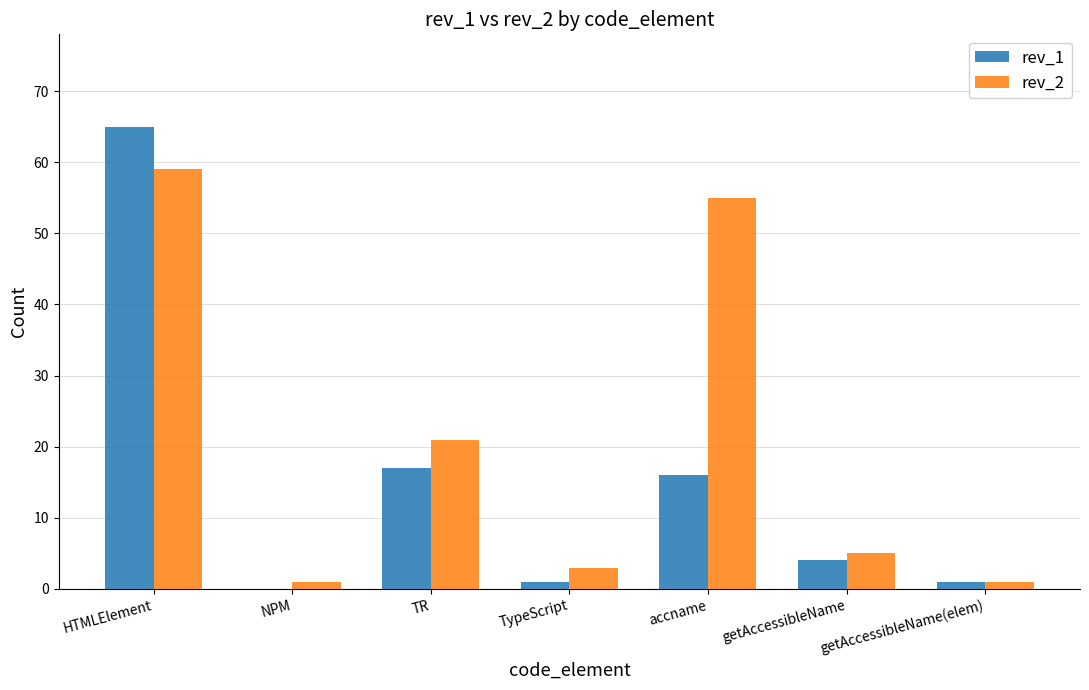

At which label is rev_2 closest to 30?

TR